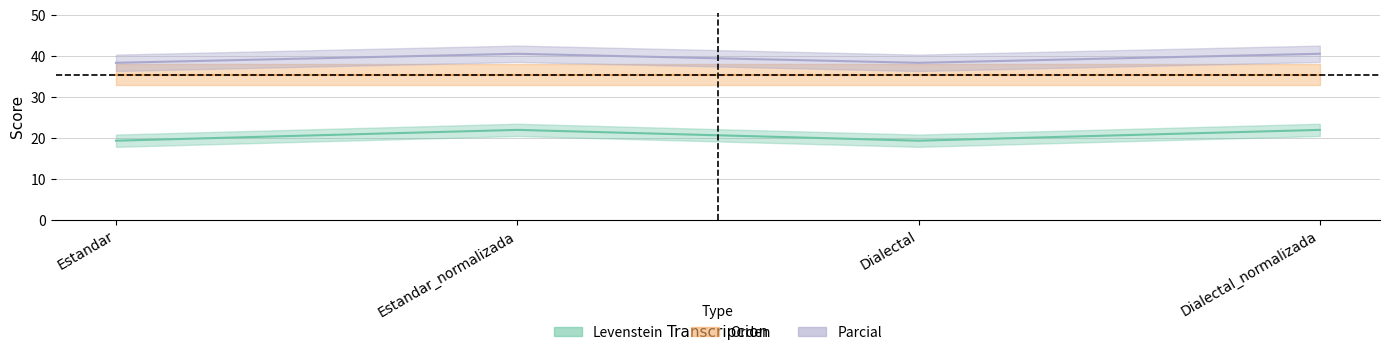

Count the Parcial values in the range 38 to 40.

2